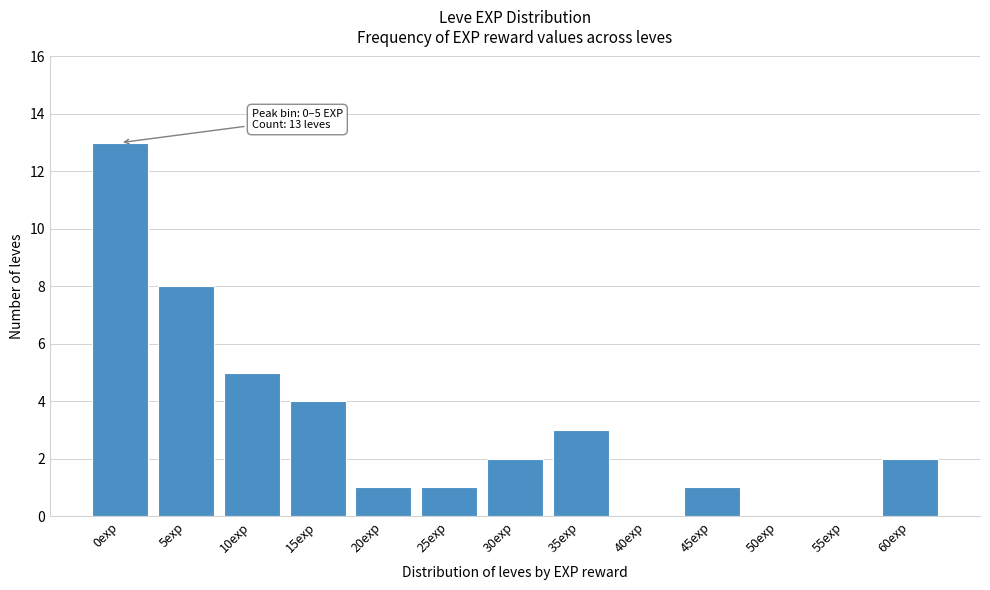

Reading left to right, transcribe all the data shown in this chart.

0exp=13	5exp=8	10exp=5	15exp=4	20exp=1	25exp=1	30exp=2	35exp=3	40exp=0	45exp=1	50exp=0	55exp=0	60exp=2